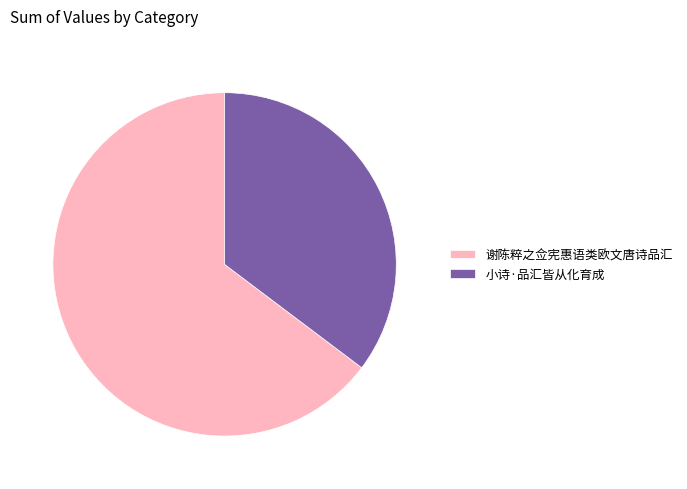

What is the smallest slice in the pie chart?

小诗·品汇皆从化育成